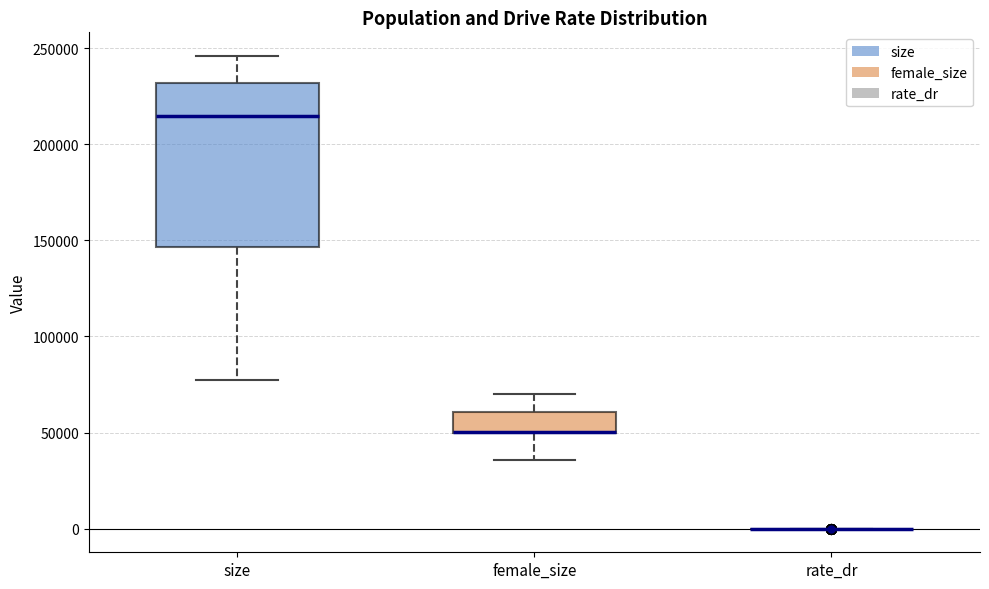

Which box is the tallest, from its lower edge to its upper edge?

size